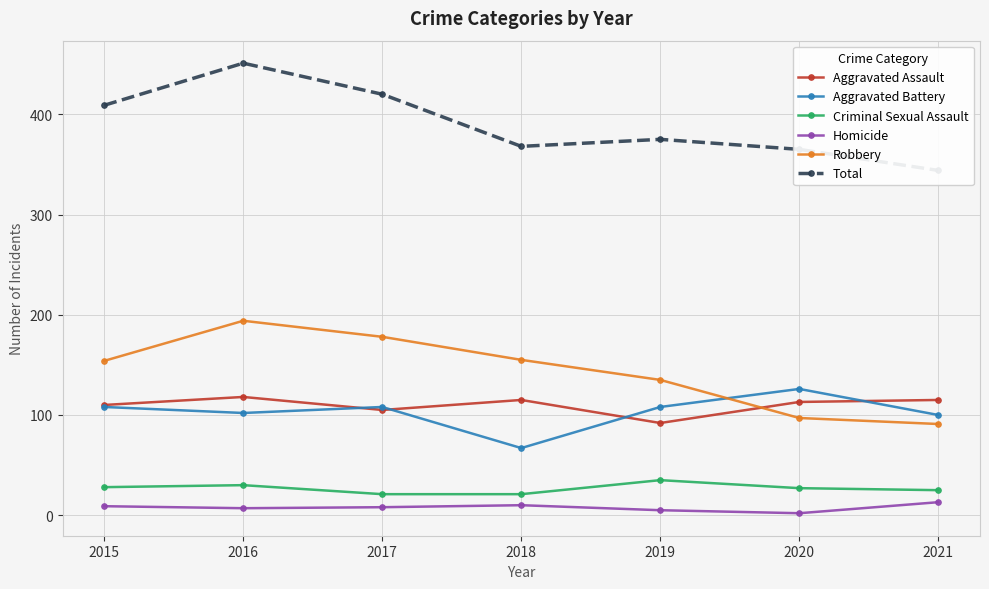

What are all the series names shown in the legend?

Aggravated Assault, Aggravated Battery, Criminal Sexual Assault, Homicide, Robbery, Total